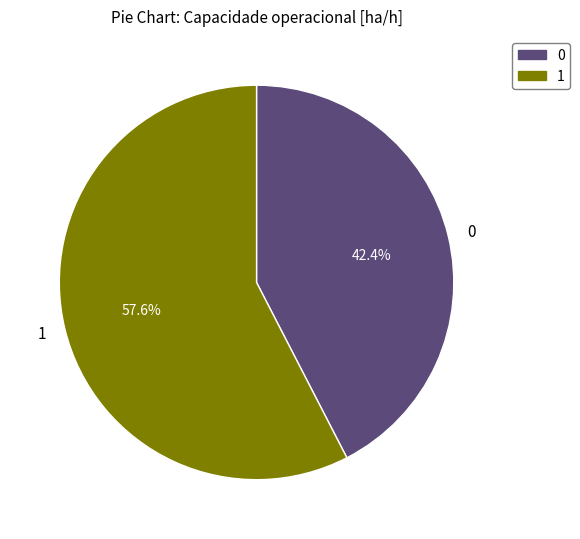

Which category accounts for the majority?

1